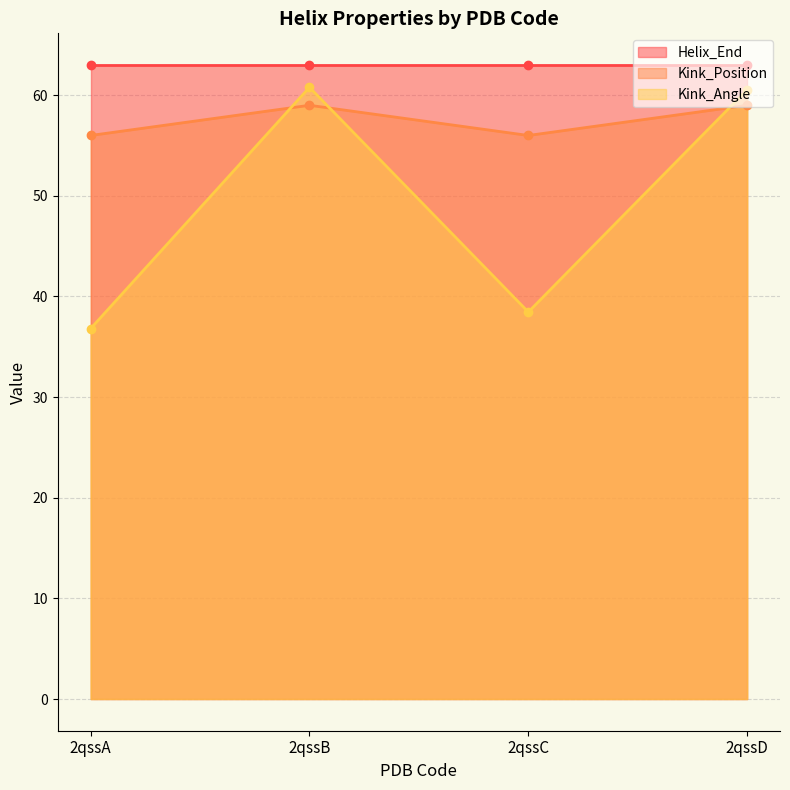

What is the lowest value of the Kink_Angle series?

36.8